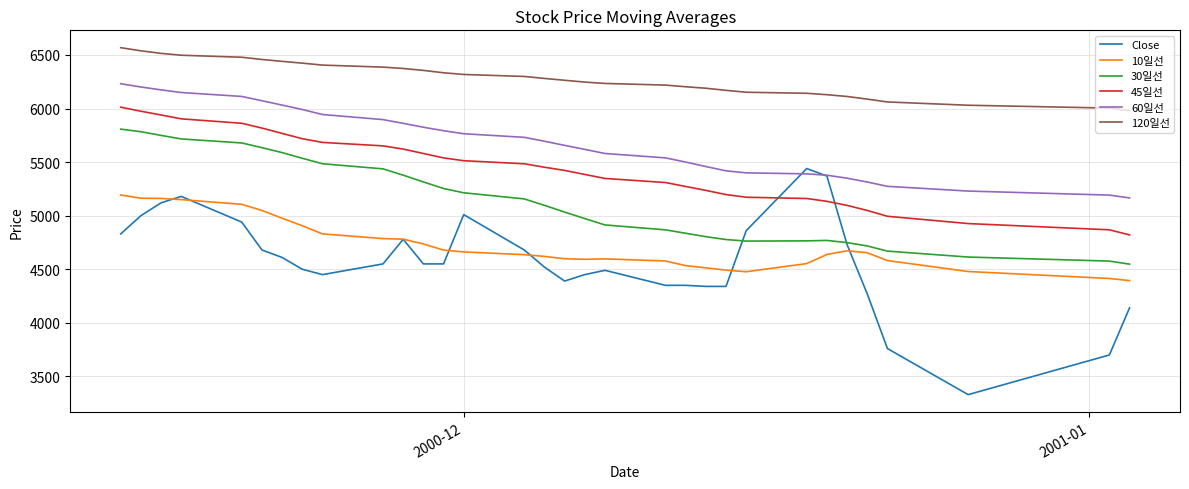

How many values in the 60일선 series exceed 5694?

16